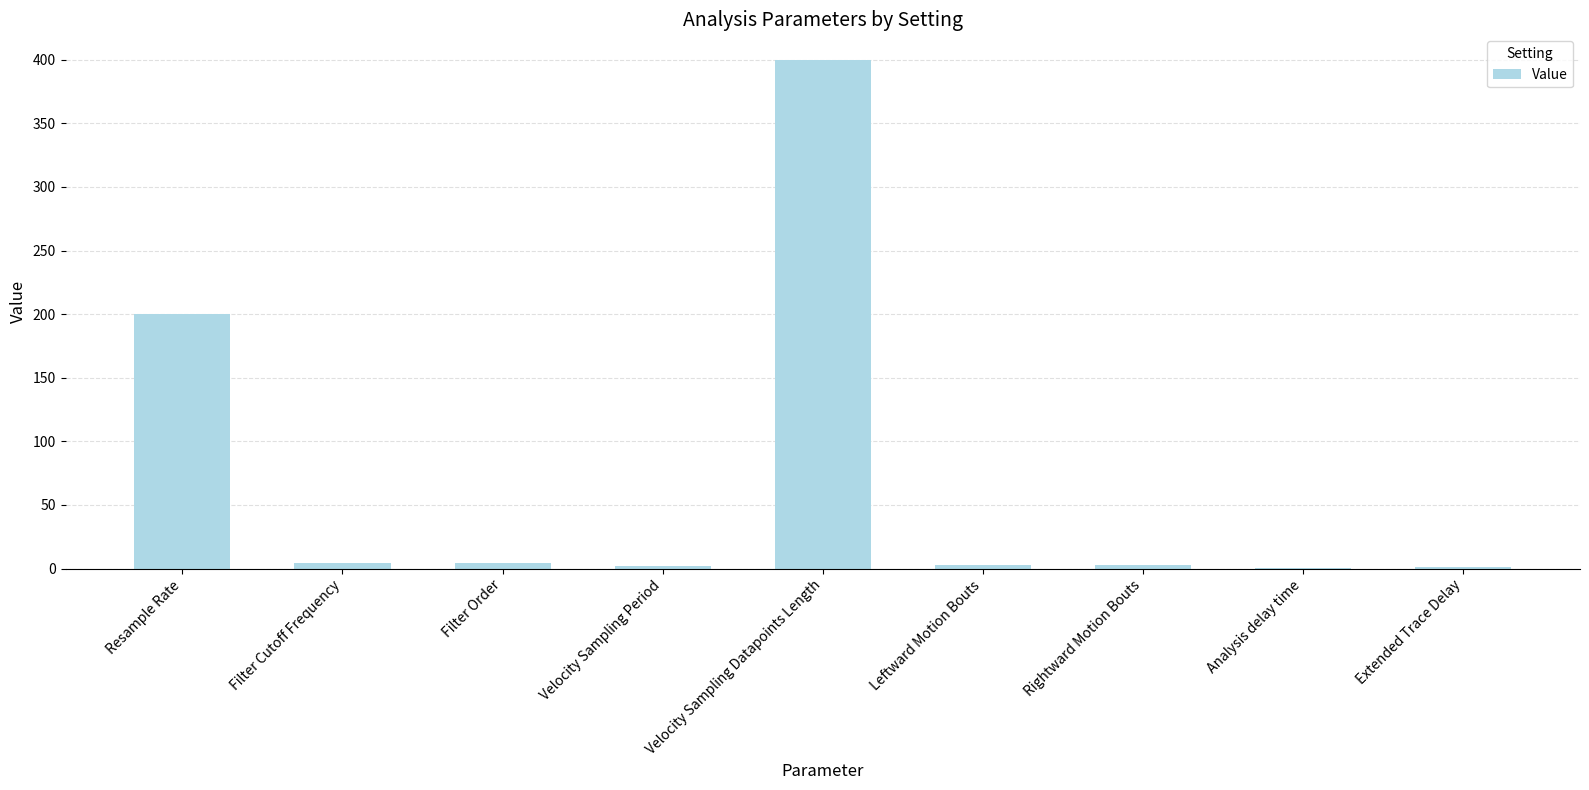

Are the bars grouped side by side (vs. stacked)?

No